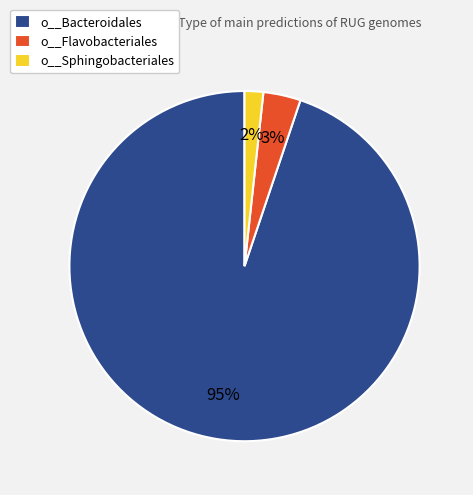

How many segments does this pie chart have?

3